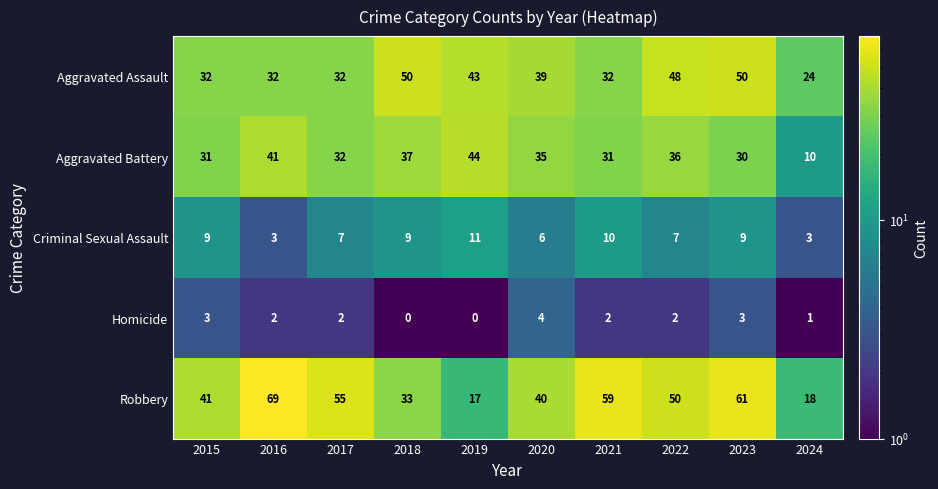

What is the sum of all Criminal Sexual Assault values?

74